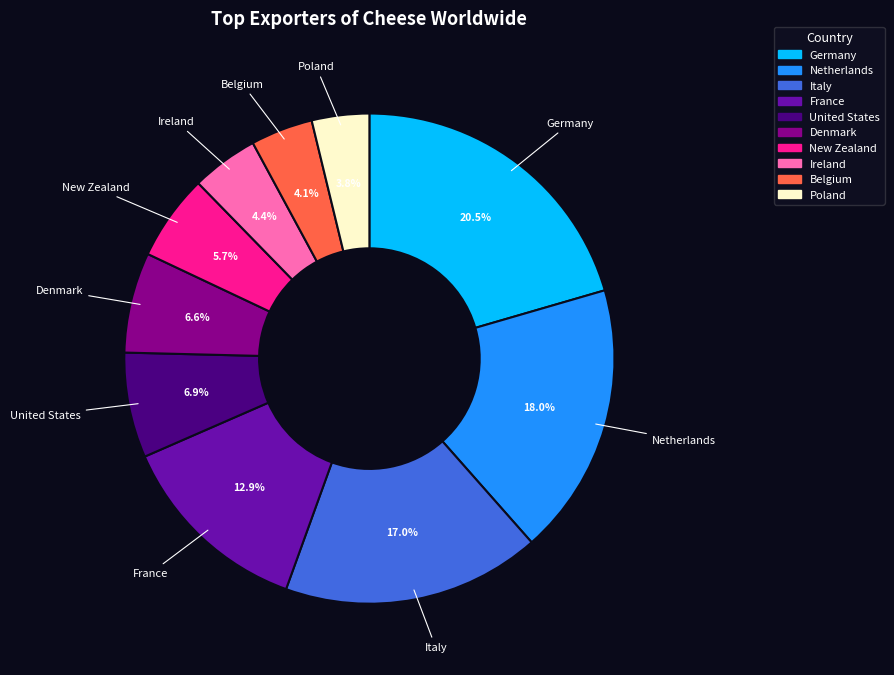

What is the largest slice in the pie chart?

Germany